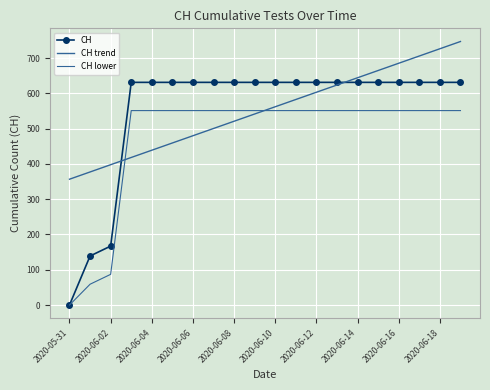

What are all the series names shown in the legend?

CH, CH trend, CH lower